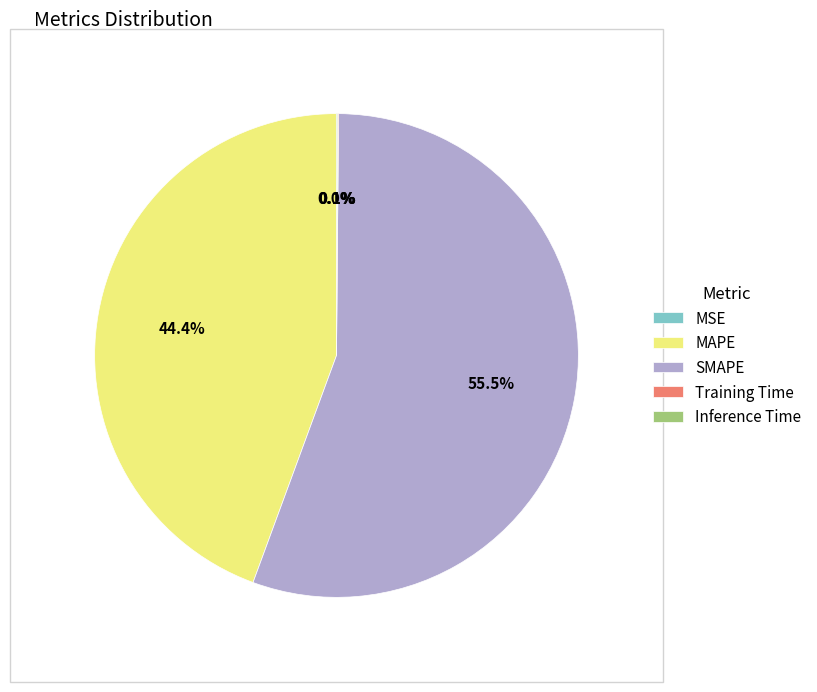

Between MAPE and SMAPE, which is larger?

SMAPE